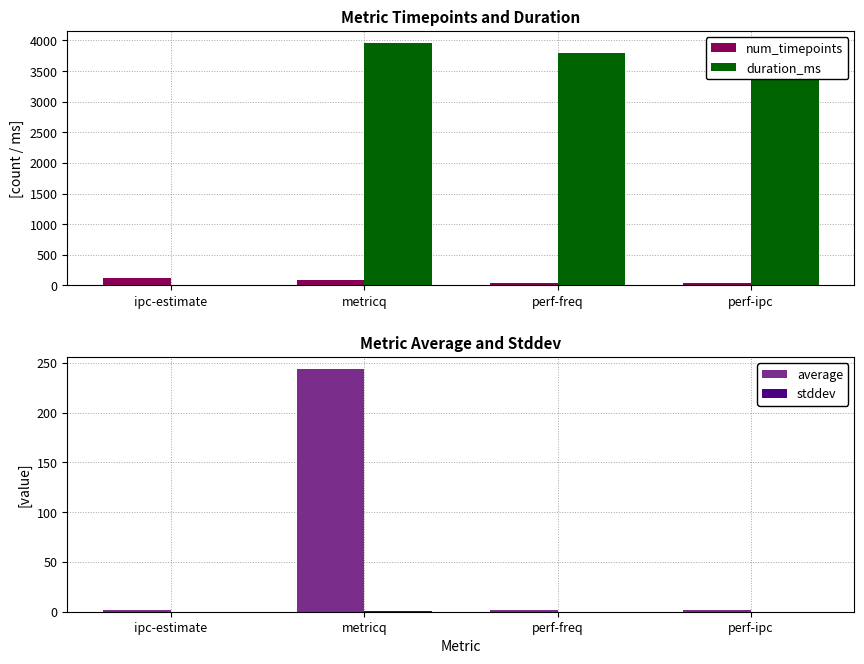

What is the label of the 4th bar from the left?

perf-ipc